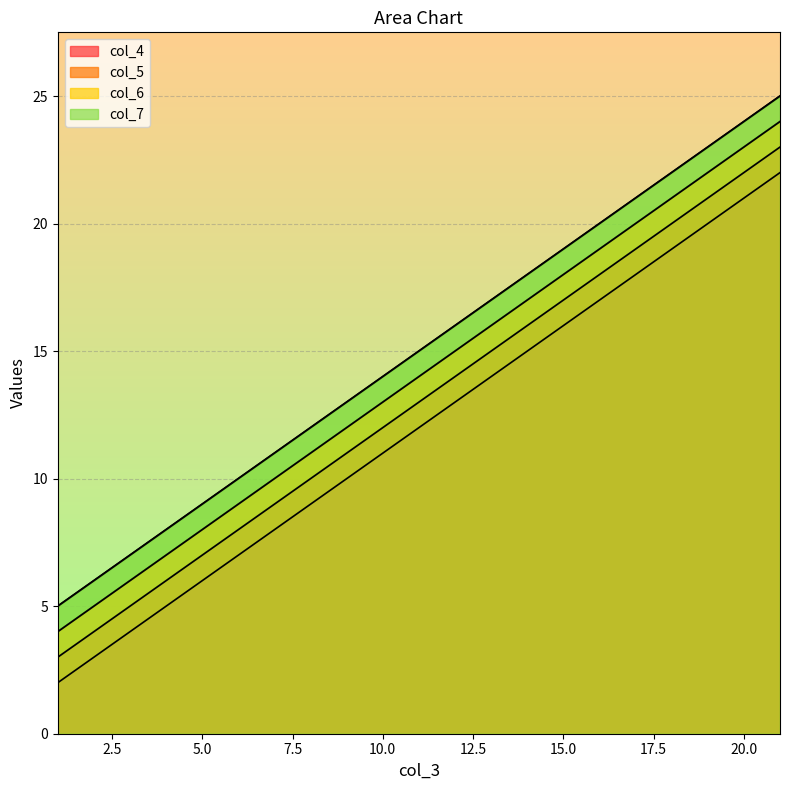

What is the sum of all col_7 values?

75